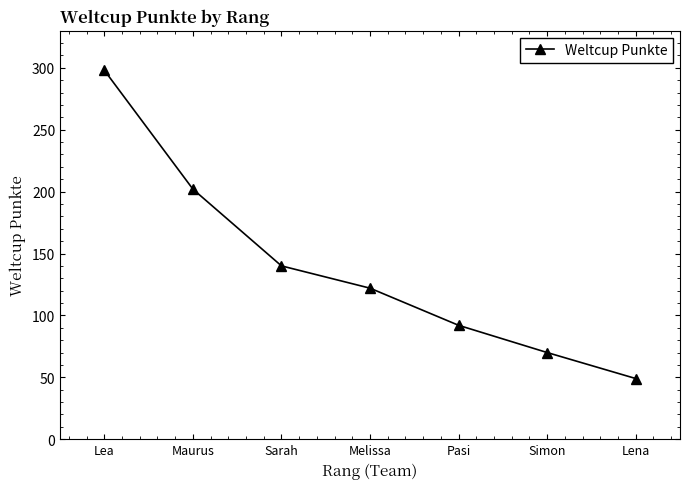

How many values are below 122?

3